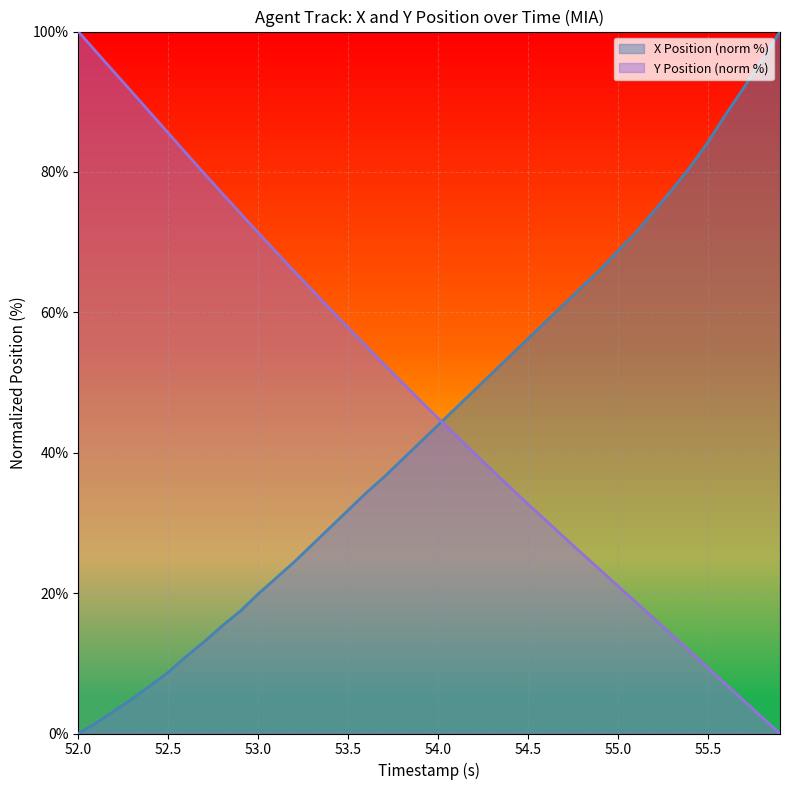

How many lines are shown in the chart?

2